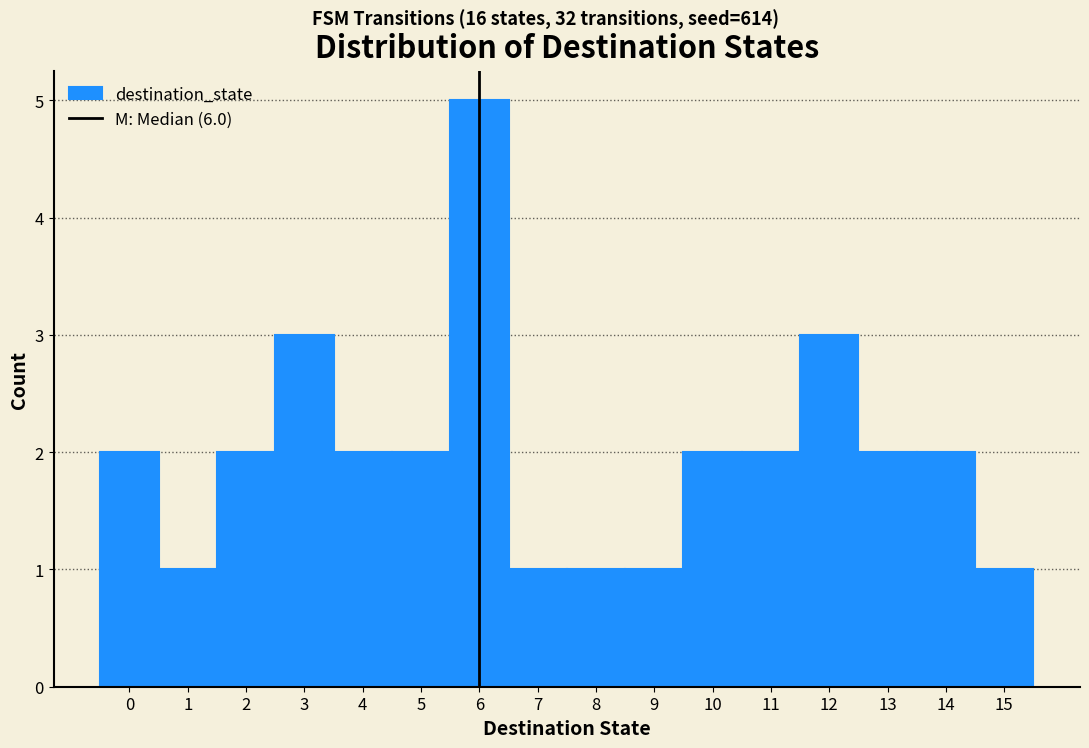

How tall is the bar that spans 12.5 to 13.5 on the x-axis? The values are not printed on the chart, so give them approximately, as read against the axis.

2